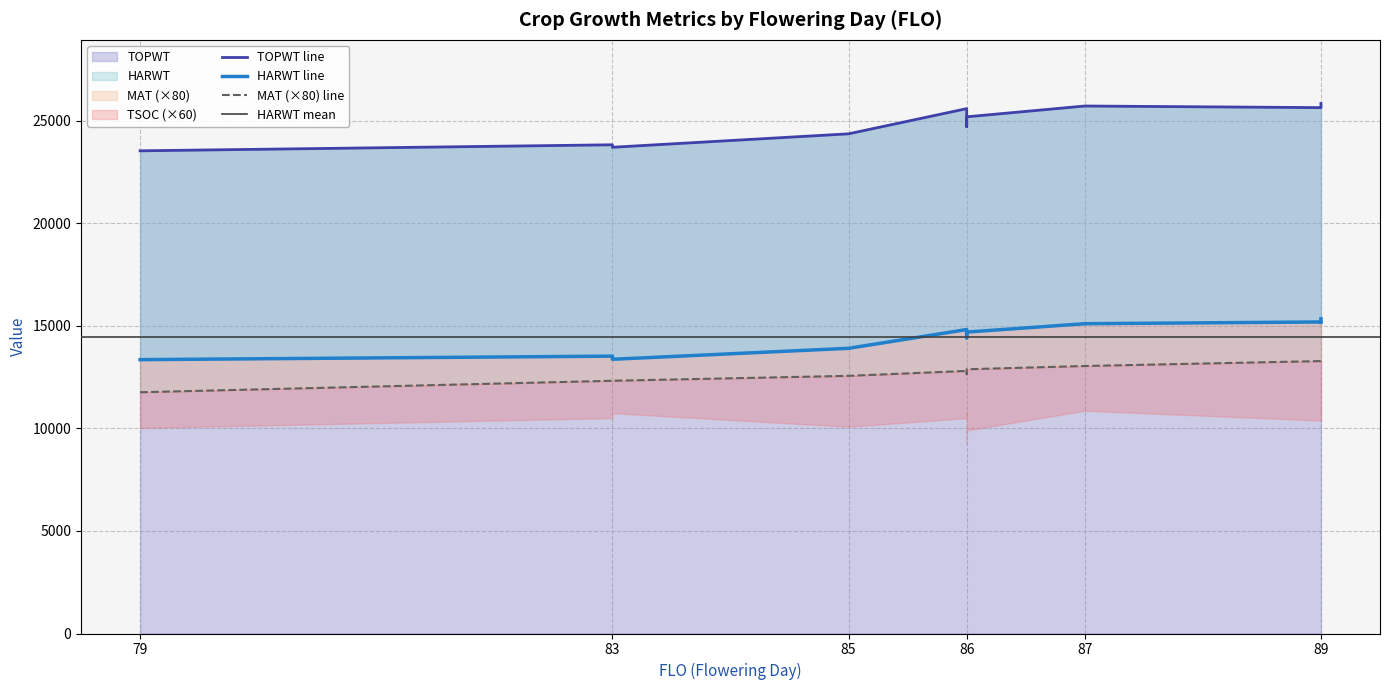

What is the difference between the TSOC values at 85 and 86?

14